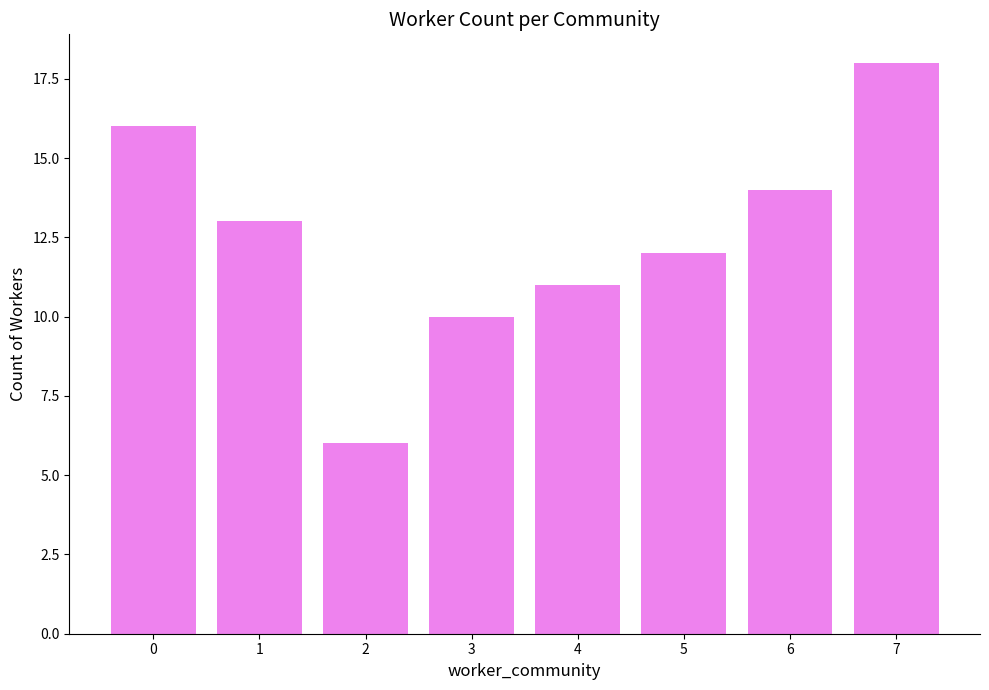

Are the bars horizontal?

No